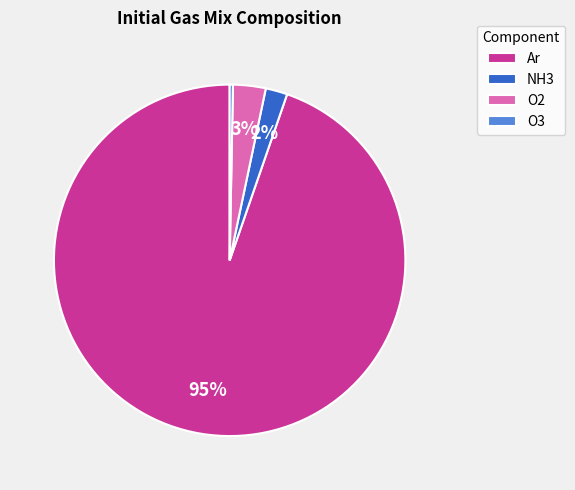

Rank the categories by value from highest to lowest.

Ar, O2, NH3, O3